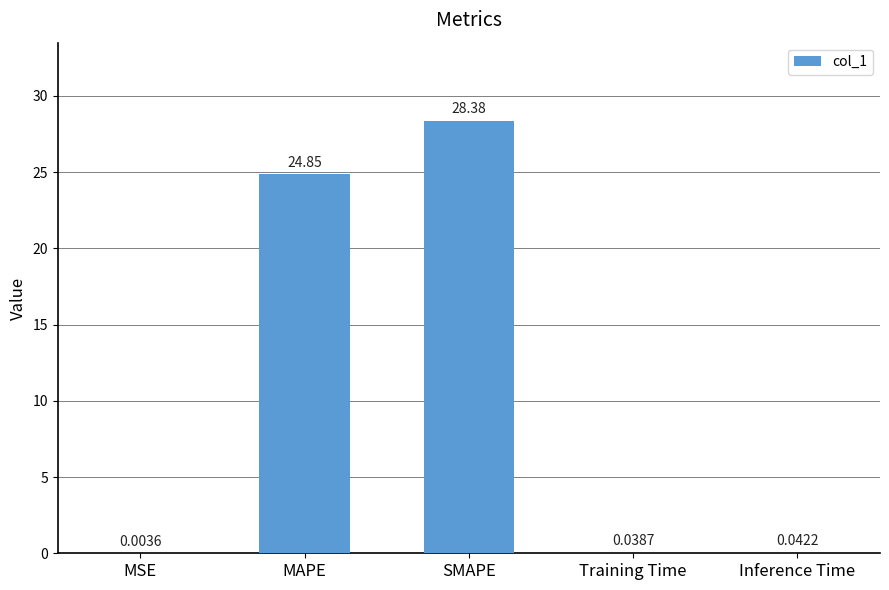

At which label is the value closest to 14?

MAPE